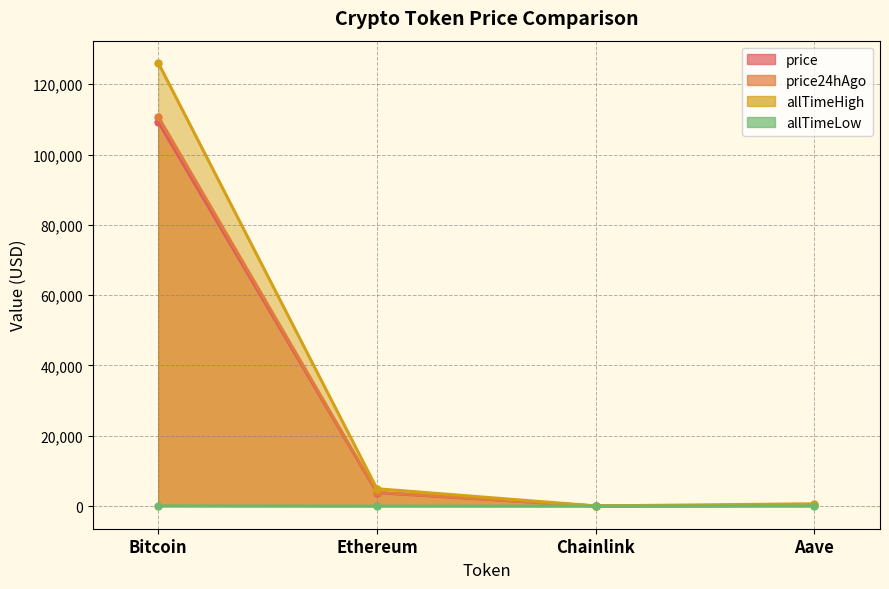

At how many categories does at least one series exceed 15109?

1